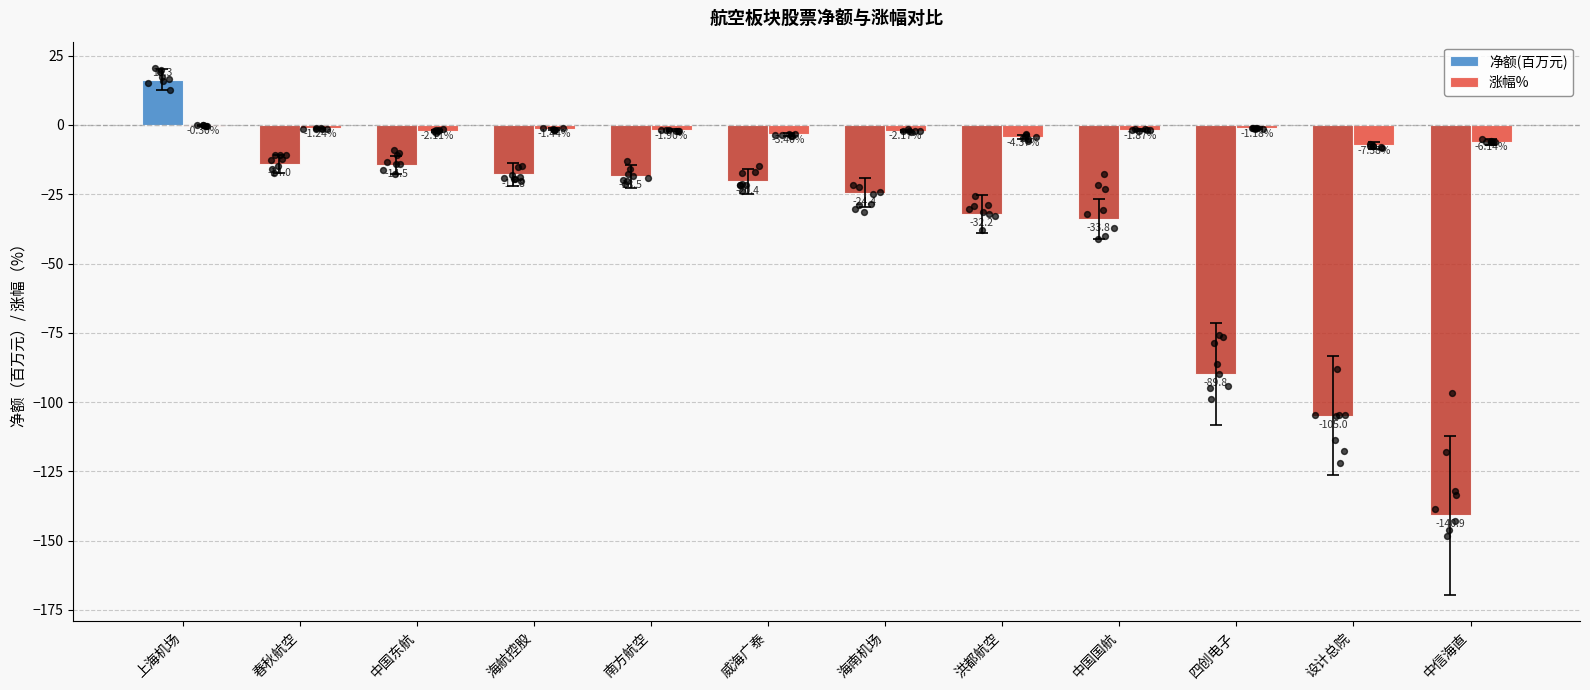

Which series has the widest spread of Y values?

净额(百万元)